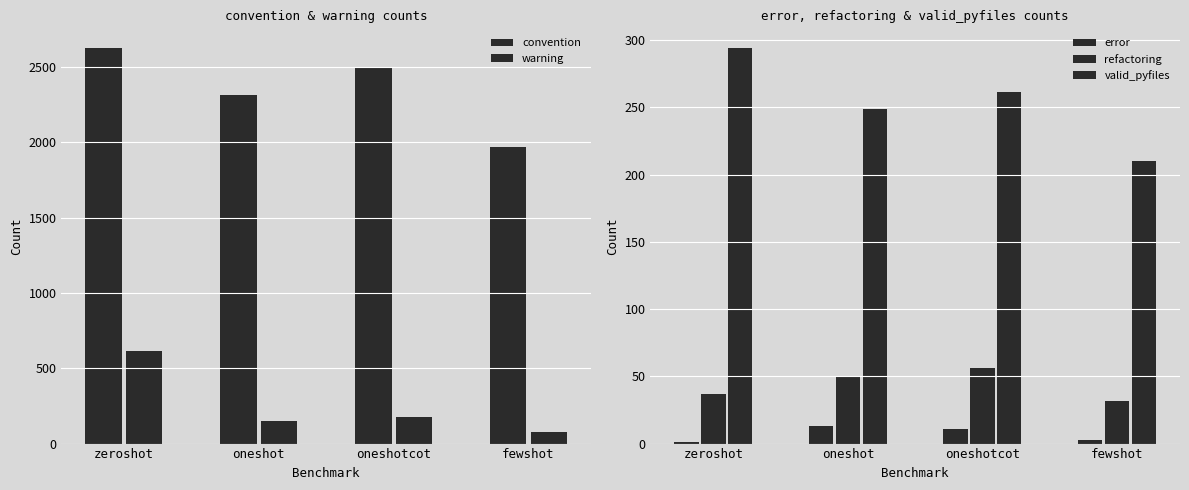

At which category is the sum across all series the highest?

zeroshot